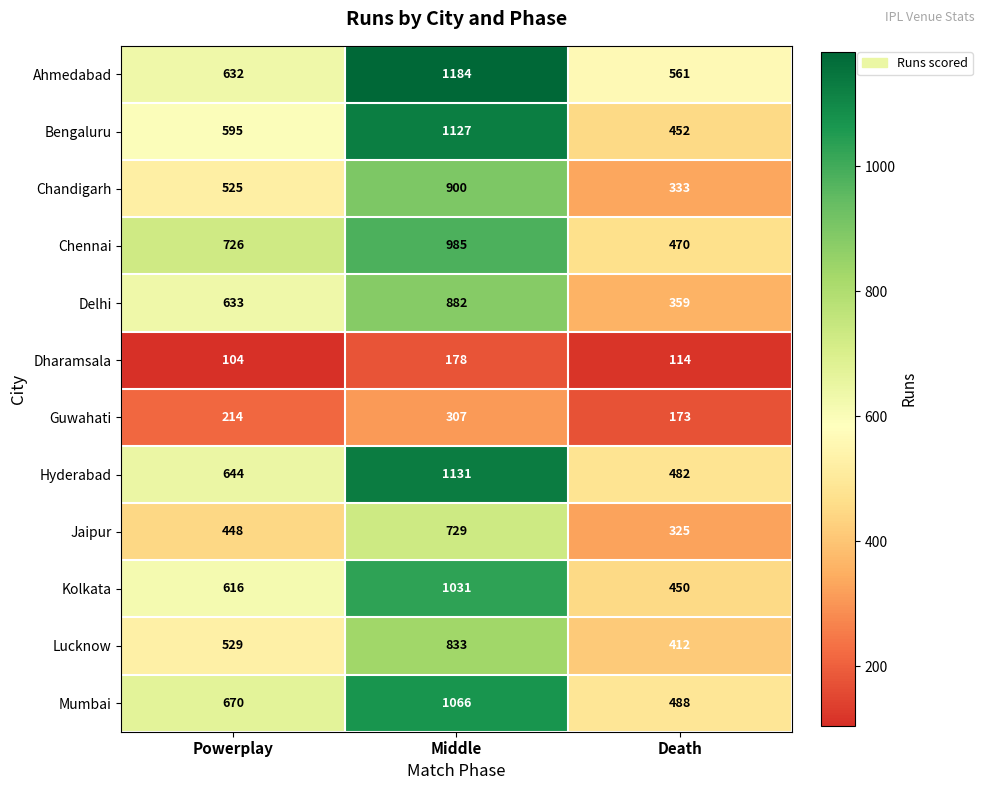

Rank the series at Death from highest to lowest value.

Ahmedabad, Mumbai, Hyderabad, Chennai, Bengaluru, Kolkata, Lucknow, Delhi, Chandigarh, Jaipur, Guwahati, Dharamsala